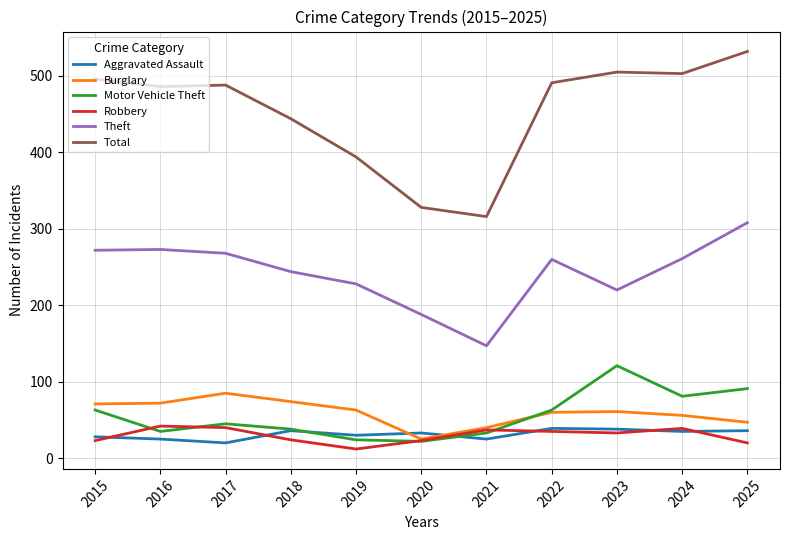

What is the difference between the Motor Vehicle Theft values at 2015 and 2016?

28